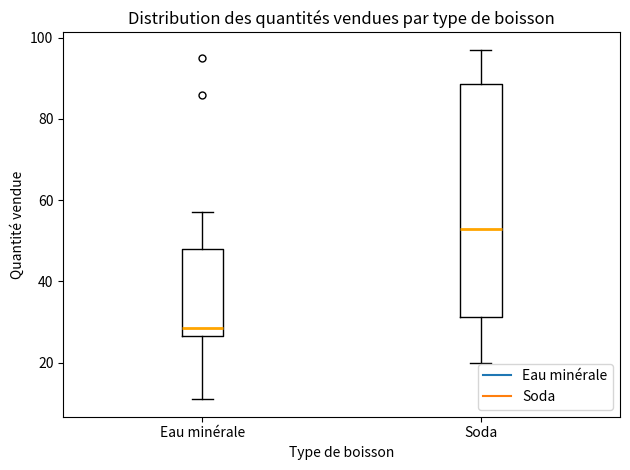

Reading left to right, transcribe this box plot: for each box, give where its median line is, the range the box spans, and where its two whiskers end, as read against the y-axis. The values are not printed on the chart, so give them approximately, as read against the axis.

Eau minérale: median 28, box 26 to 48, whiskers 12 to 58
Soda: median 54, box 32 to 88, whiskers 20 to 98